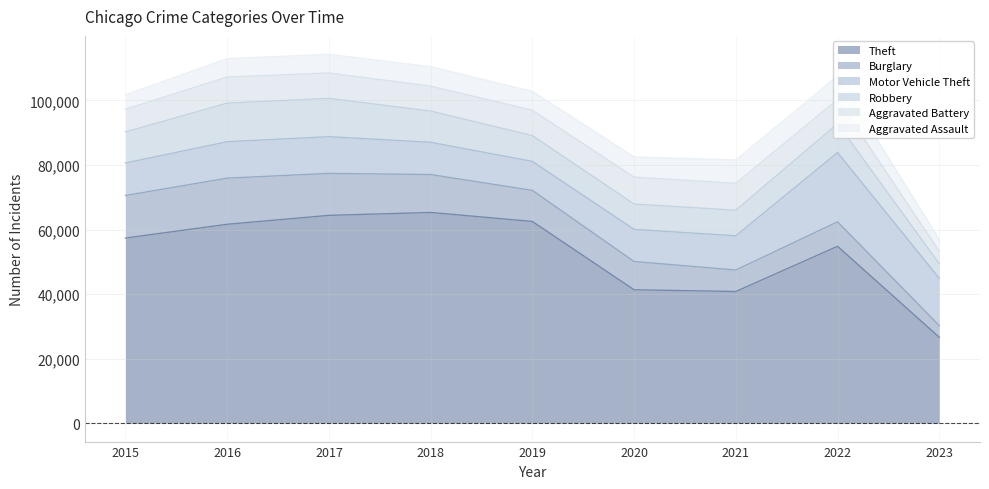

The value of Motor Vehicle Theft at 2019 is 13067. True or false?

False